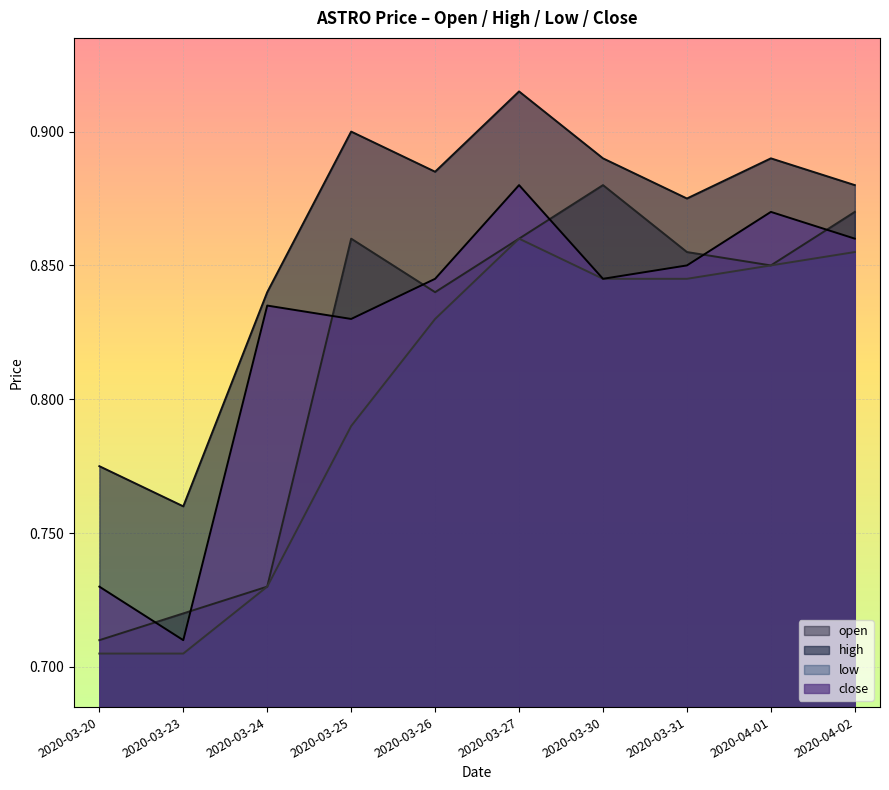

True or false: high and low cross at least once.

False